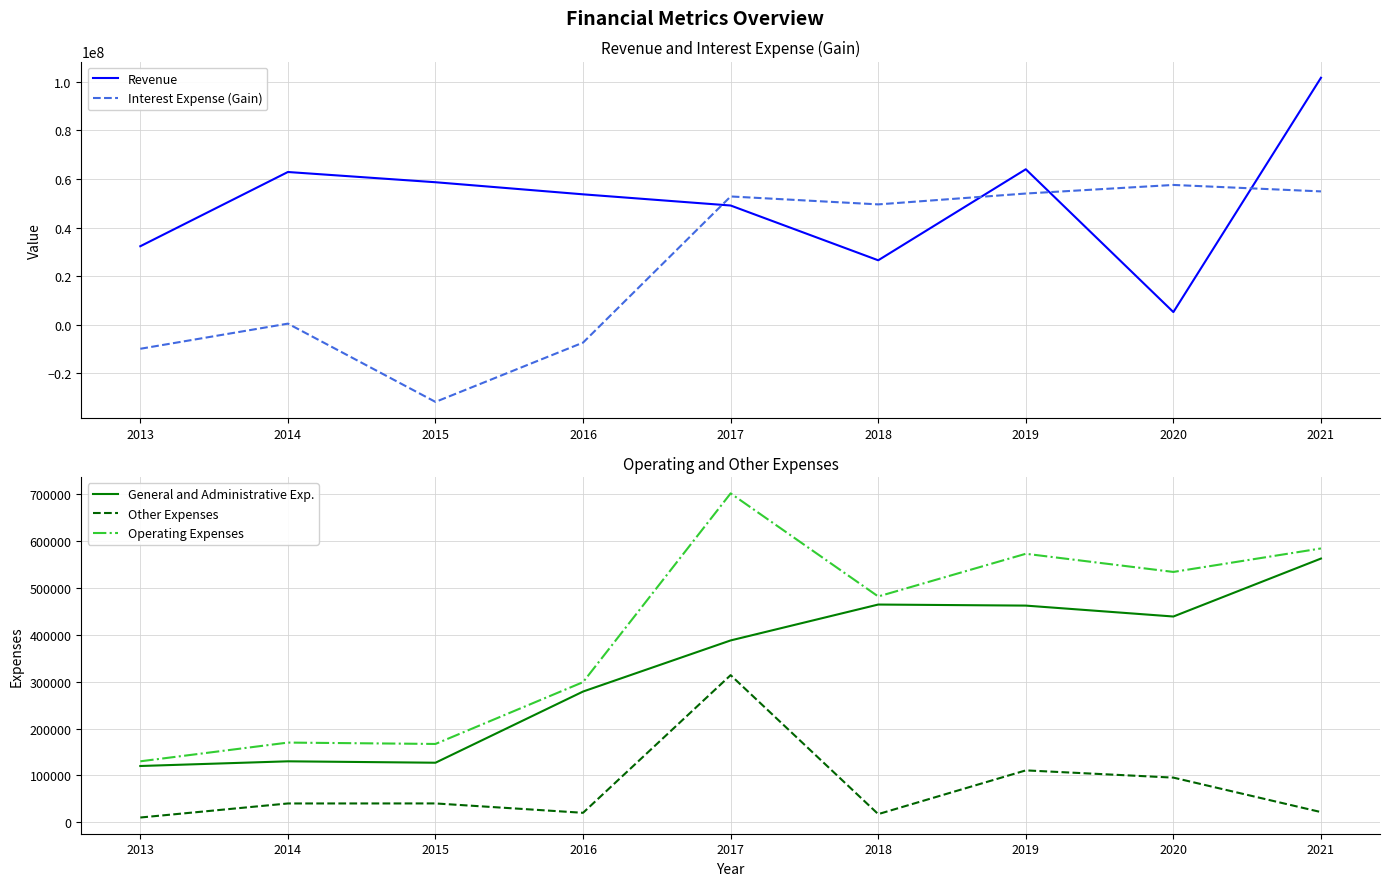

Reading left to right, extract all data points from this chart.

Revenue: 32290000	62870000	58655770	53671540	49064998	26497912	64000744	5159357	101699250
Interest Expense (Gain): -9960000	400000	-31847240	-7417510	52795514	49529861	54003817	57539621	54877407
General and Administrative Exp.: 120000	130000	127000	279000	388121	464742	462490	439191	562941
Other Expenses: 10000	40000	40070	20060	314000	17249	110647	95181	21583
Operating Expenses: 130000	170000	167070	299060	702121	481991	573137	534372	584524